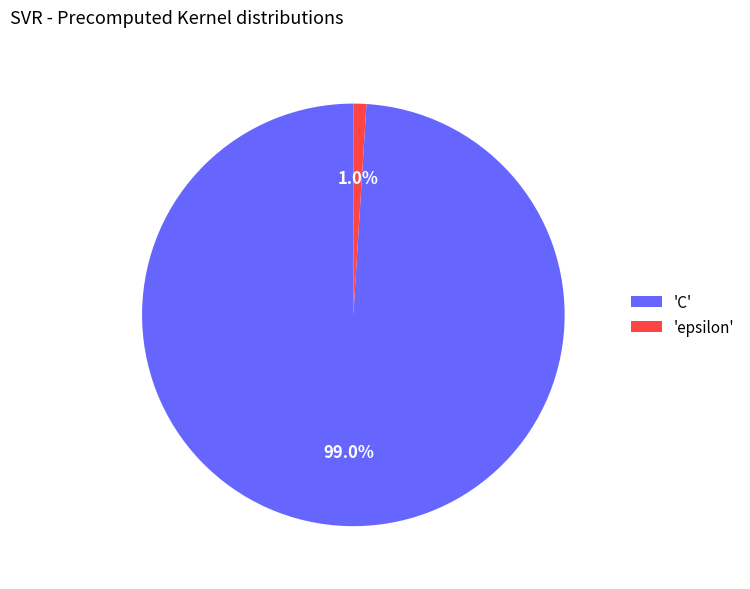

Which slice is the largest?

'C'